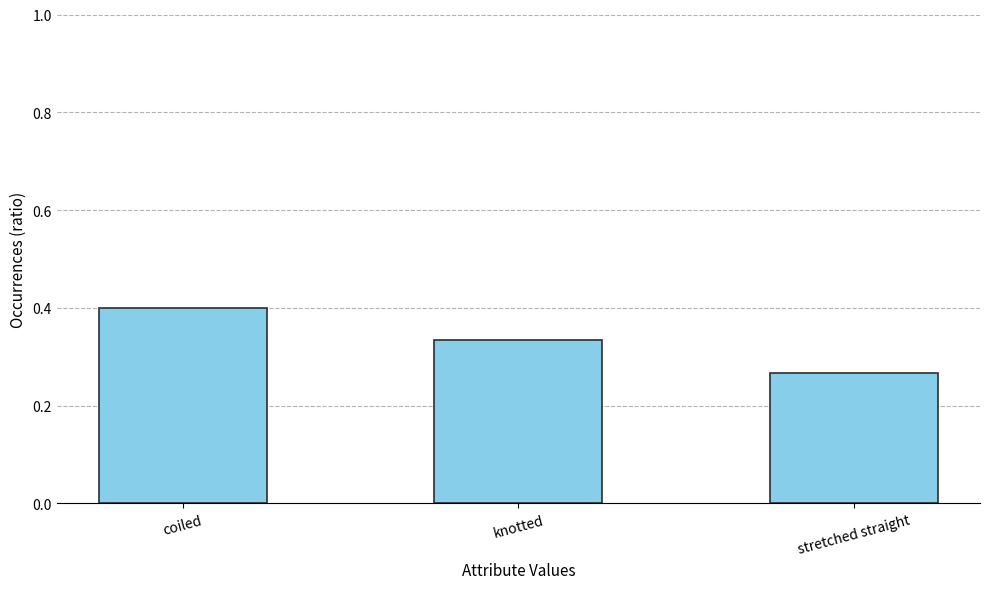

What is the label of the 3rd bar from the right?

coiled